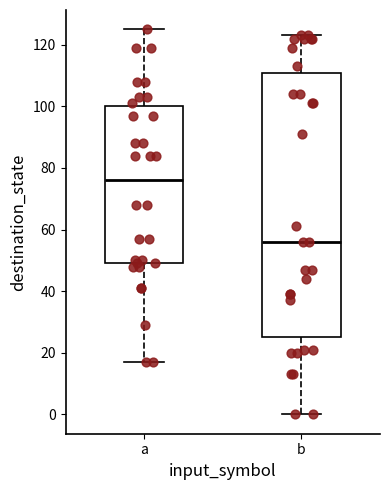

Where is the upper edge of the box for b on the y-axis? The values are not printed on the chart, so give them approximately, as read against the axis.

110